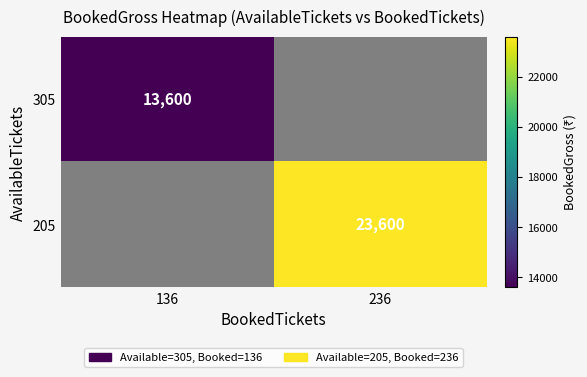

What is the maximum value shown in the chart?

23600.0